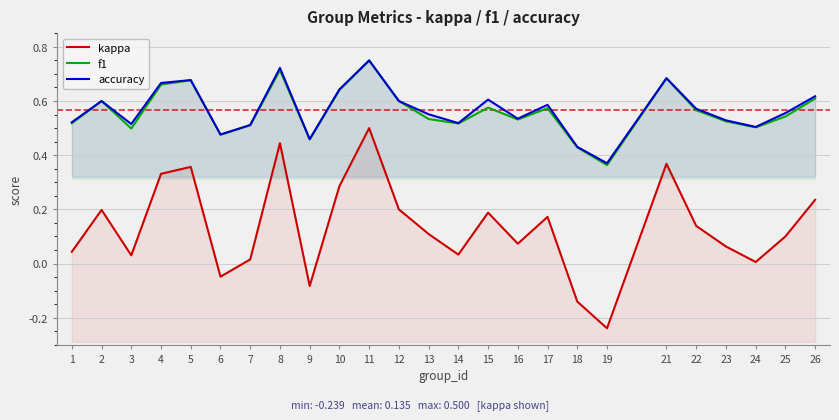

What are all the series names shown in the legend?

kappa, f1, accuracy